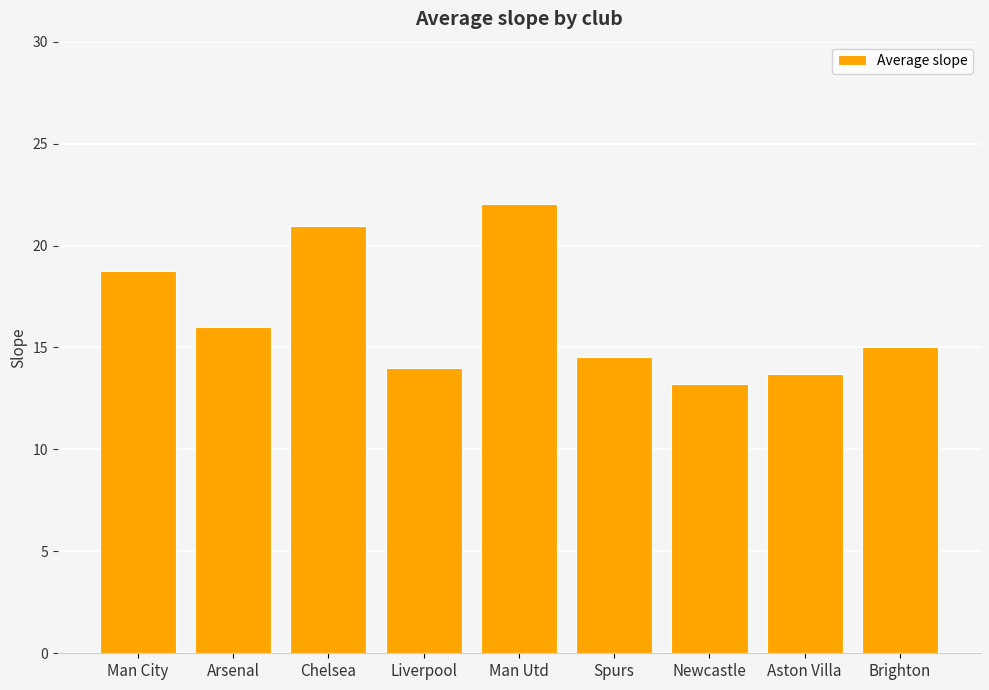

Read the value at Spurs.

14.5